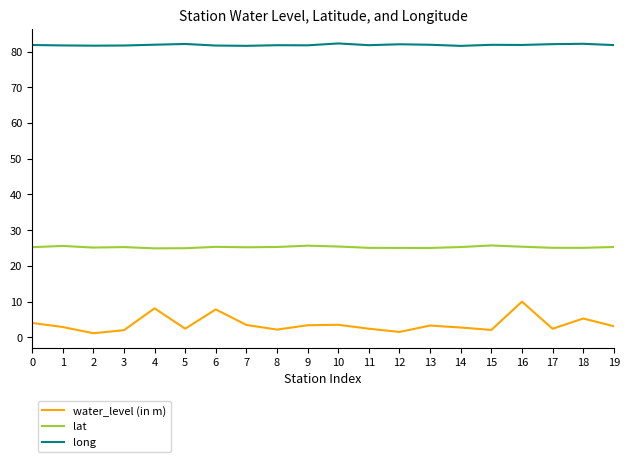

Rank the series at 3 from lowest to highest value.

water_level (in m), lat, long